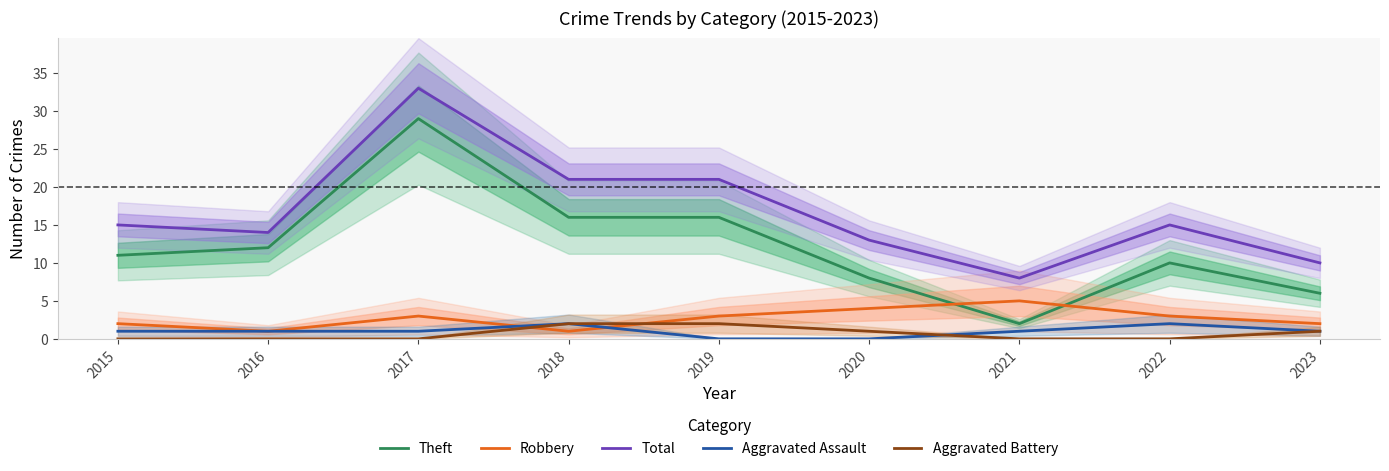

At which label does Robbery reach its minimum?

2016